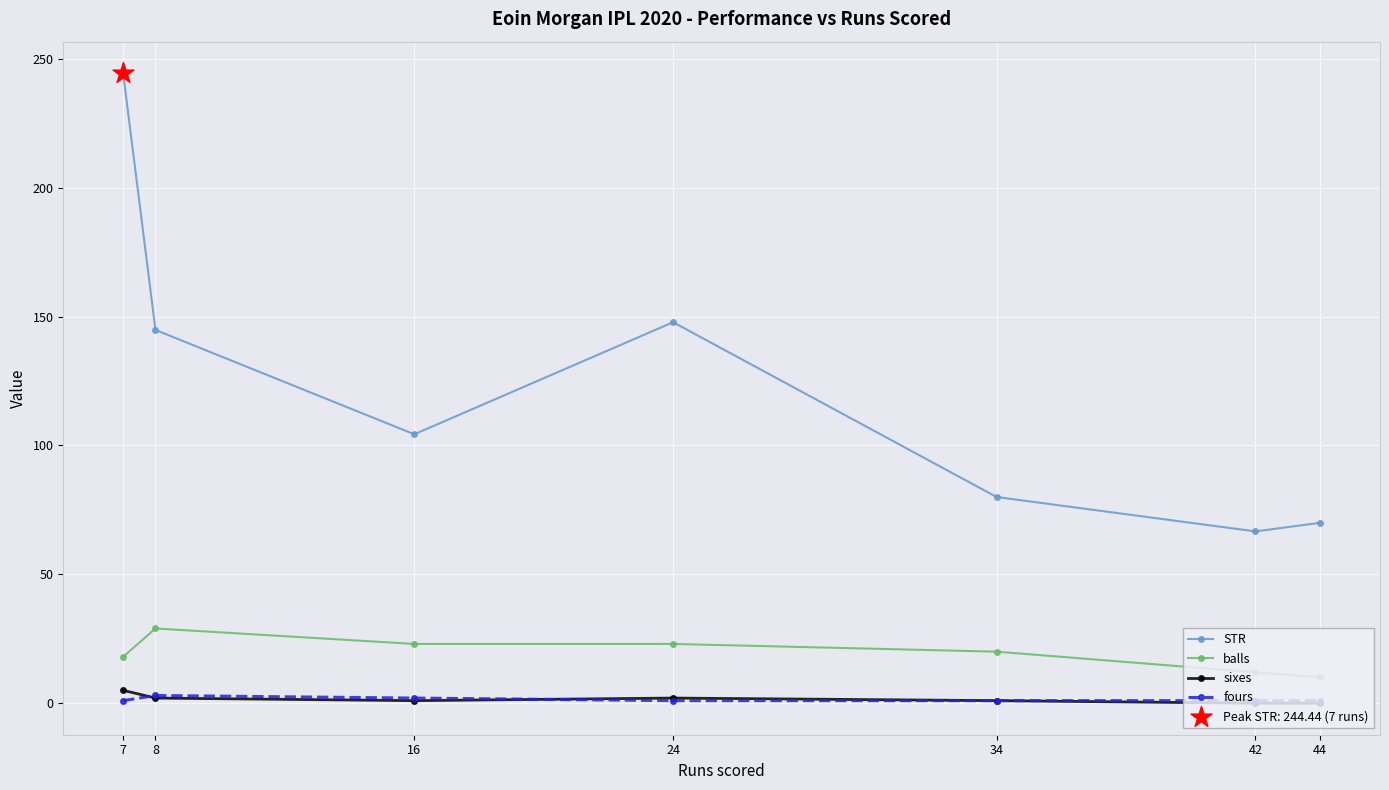

Is the value of balls at 7 greater than the value of sixes at 44?

Yes